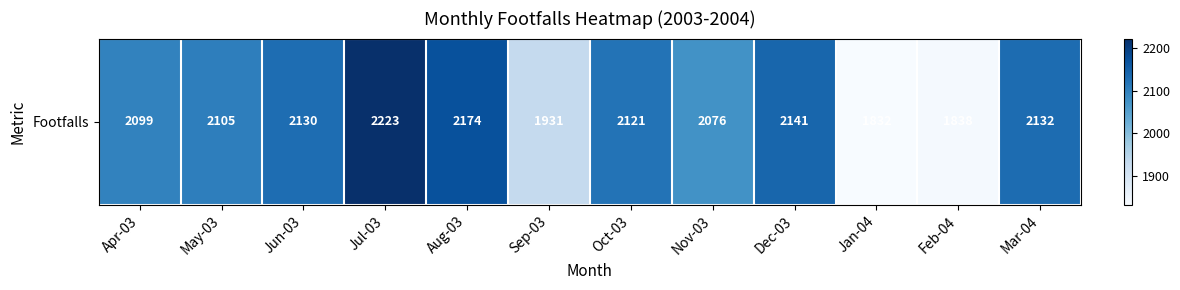

How many values are below 2121?

6